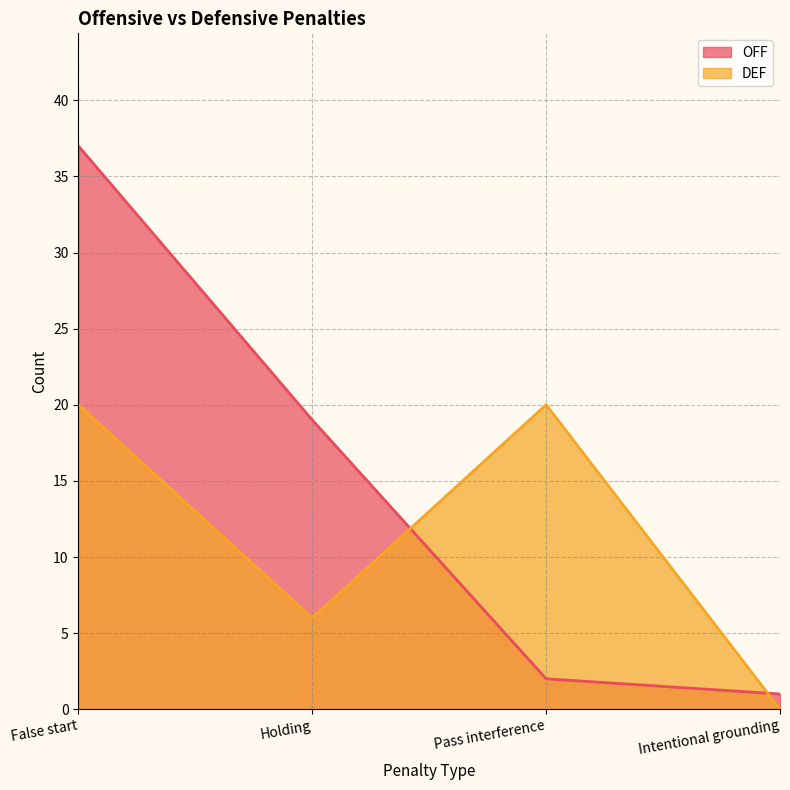

True or false: OFF and DEF intersect in this chart.

True